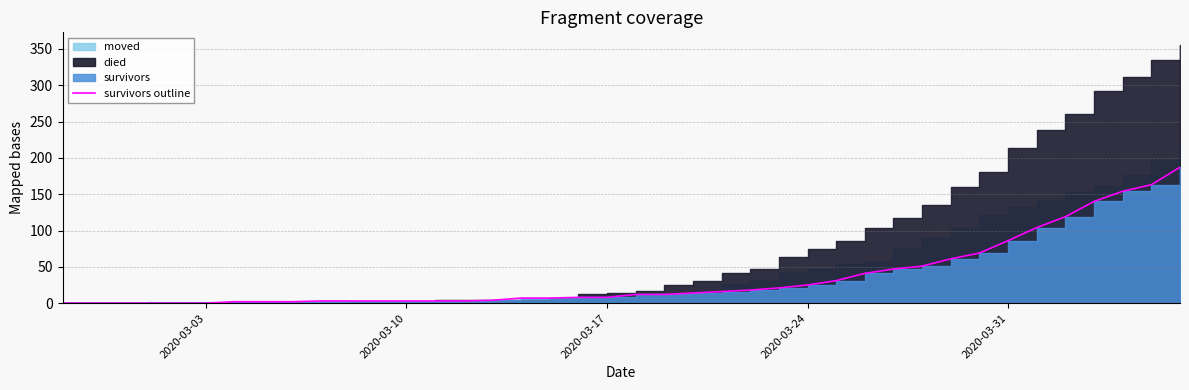

What is the difference between the maximum and minimum values?

187